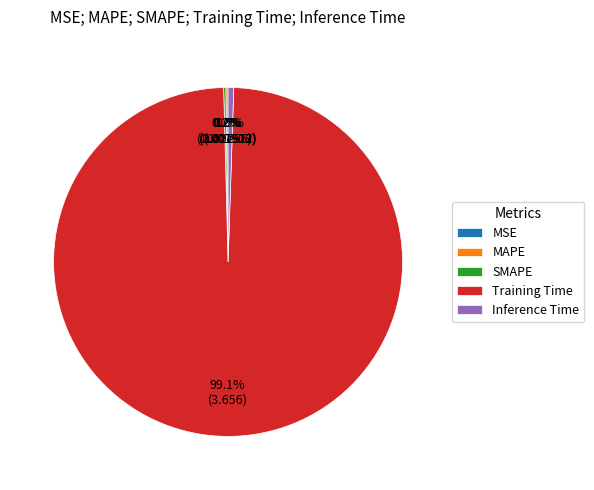

Rank the categories by value from lowest to highest.

MSE, MAPE, SMAPE, Inference Time, Training Time